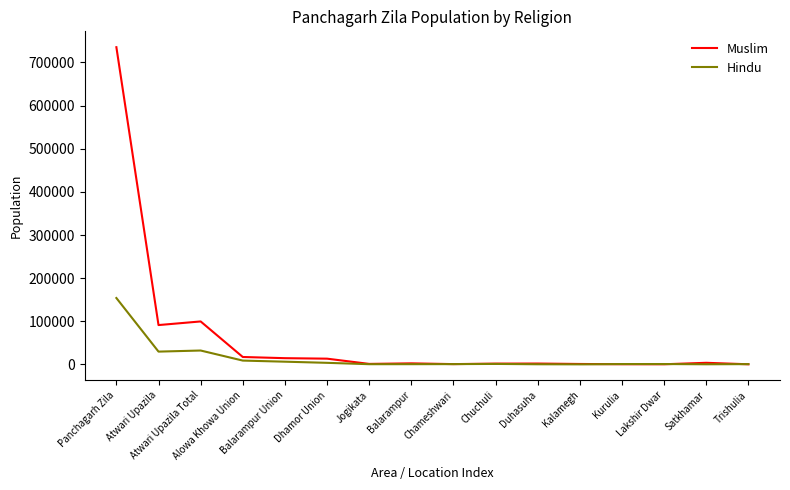

What is the highest value of the Hindu series?

153973